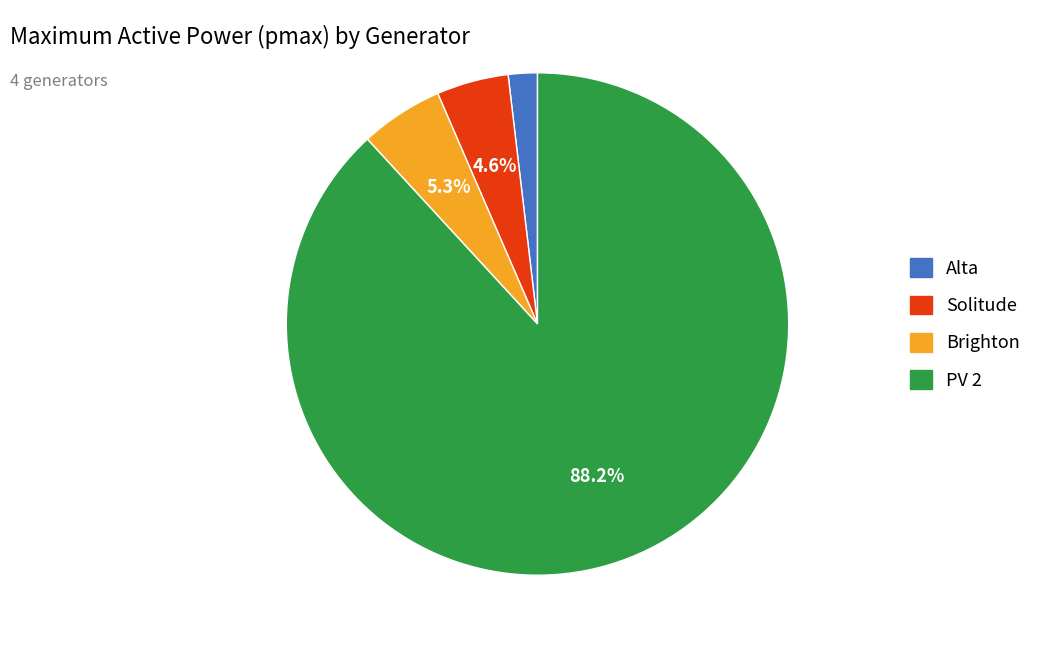

To the nearest percent, what is the average slice percentage?

25%